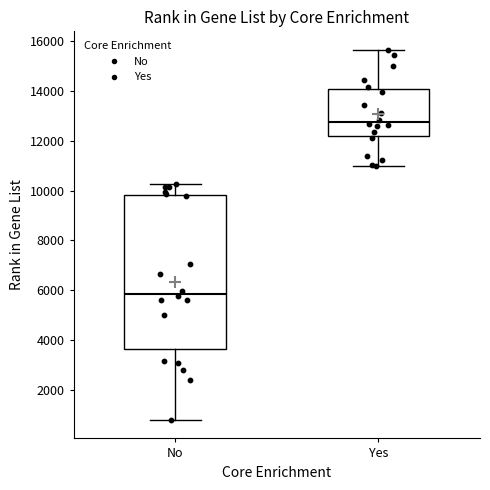

Which box has the lowest median line?

No